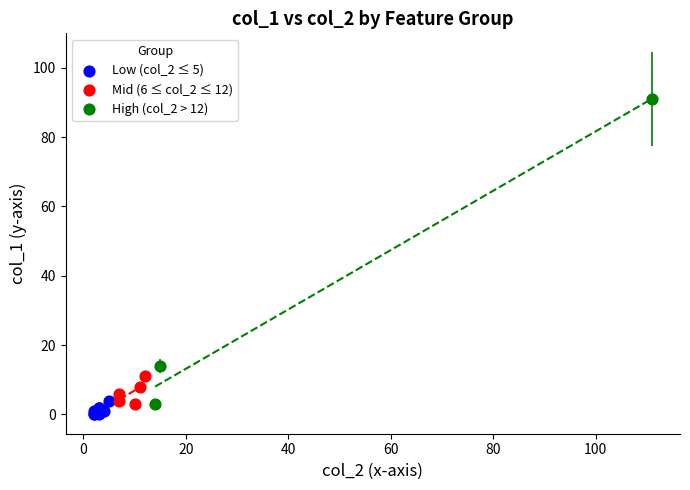

Which series has the largest Y range (max minus min)?

High (col_2 > 12)